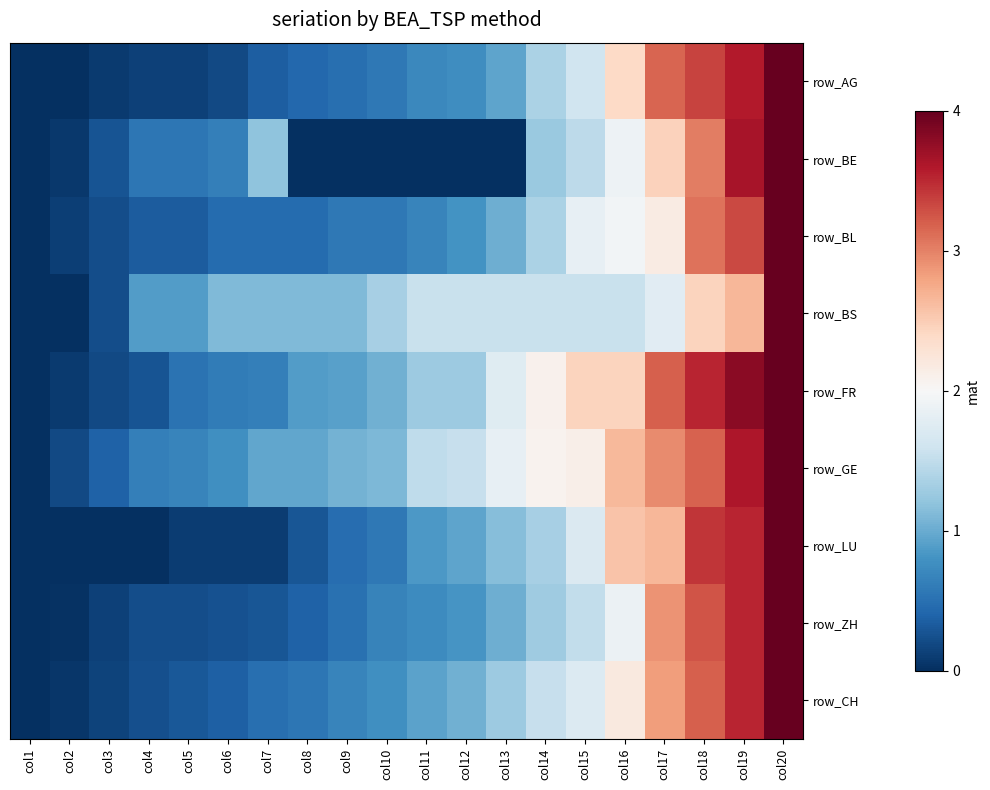

Count the number of data series in this chart.

9